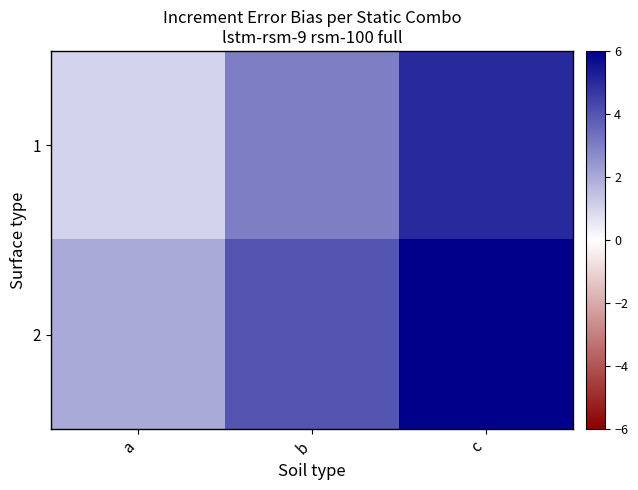

Reading left to right, list all the values displayed in this chart.

1: a=1	b=3	c=5
2: a=2	b=4	c=6